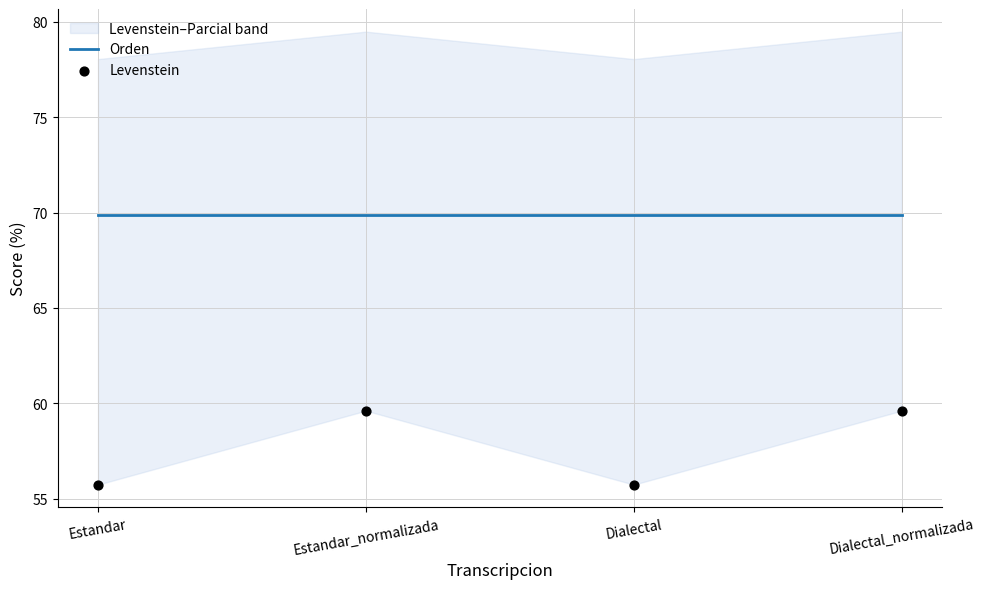

At how many categories does at least one series exceed 56?

4